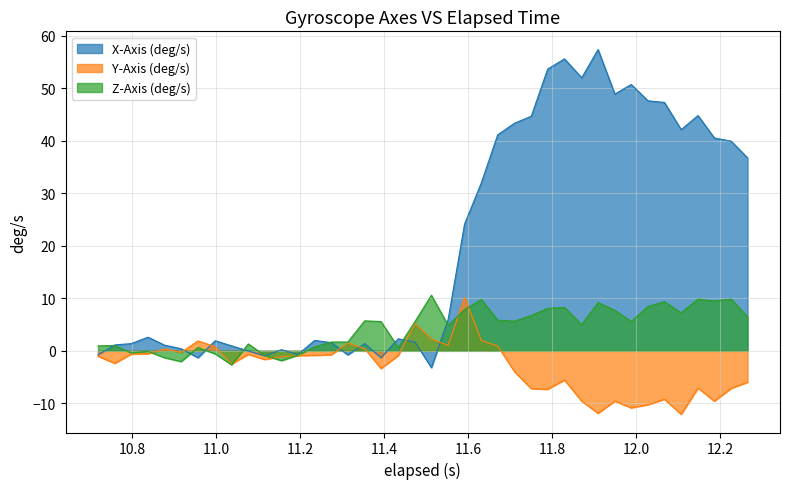

List the series in order of their overall mean, highest first.

X-Axis (deg/s), Z-Axis (deg/s), Y-Axis (deg/s)